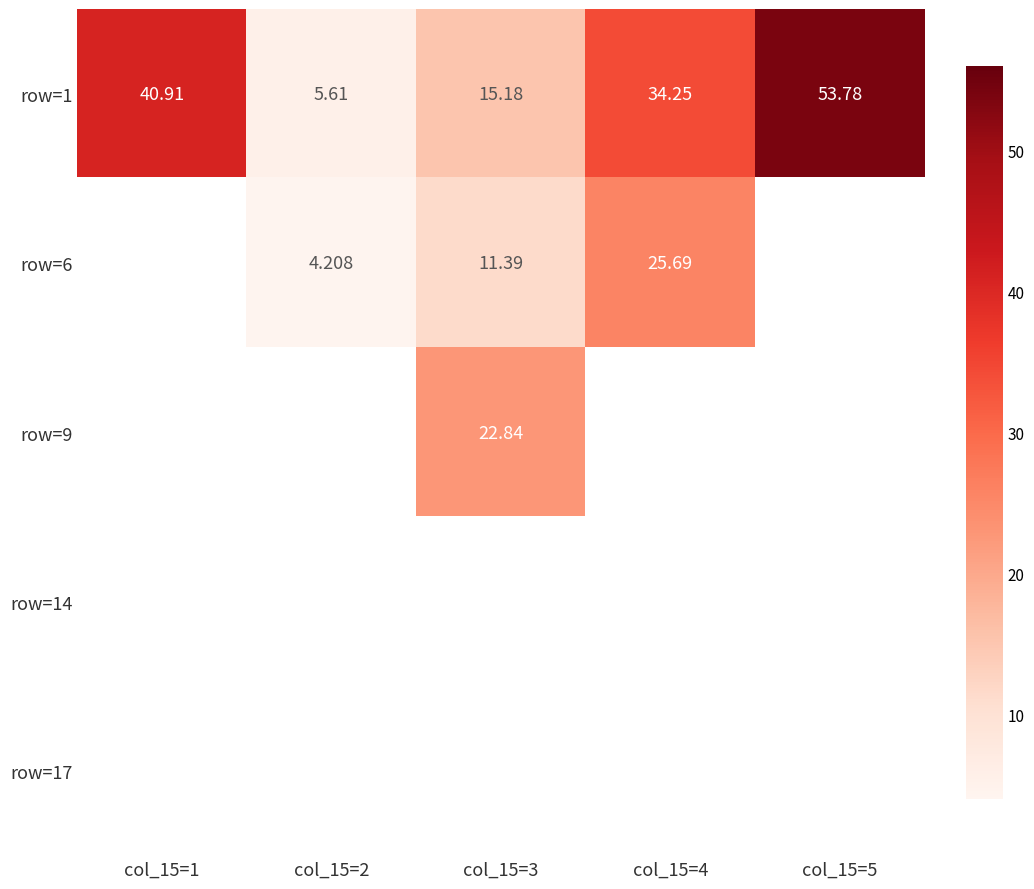

Between col_15=2 and col_15=4, which is larger?

col_15=4